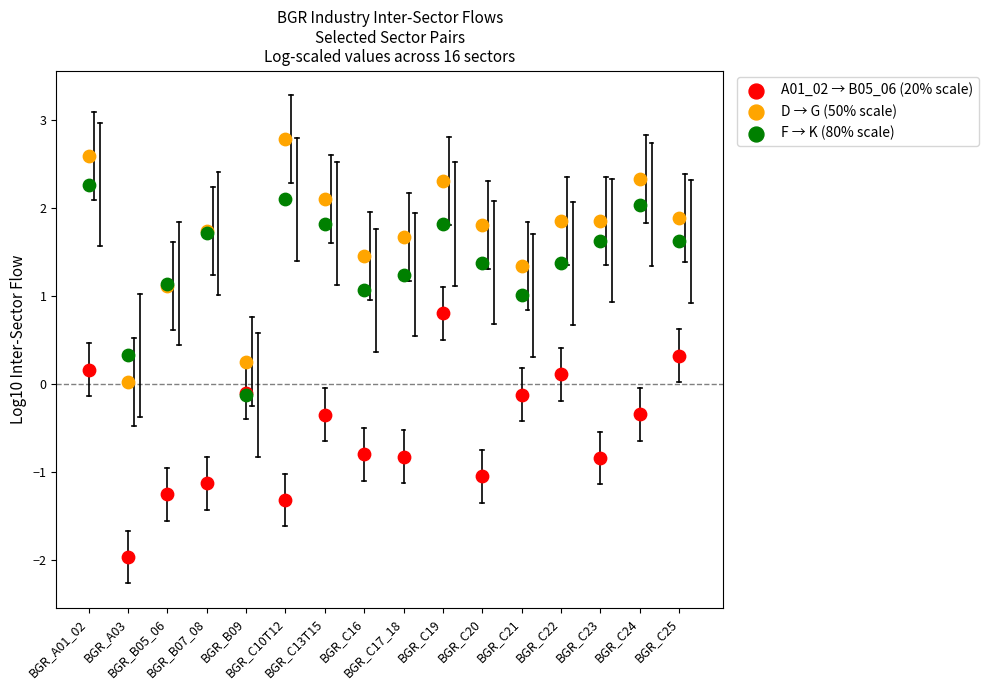

What are all the series names shown in the legend?

A01_02 → B05_06 (20% scale), D → G (50% scale), F → K (80% scale)